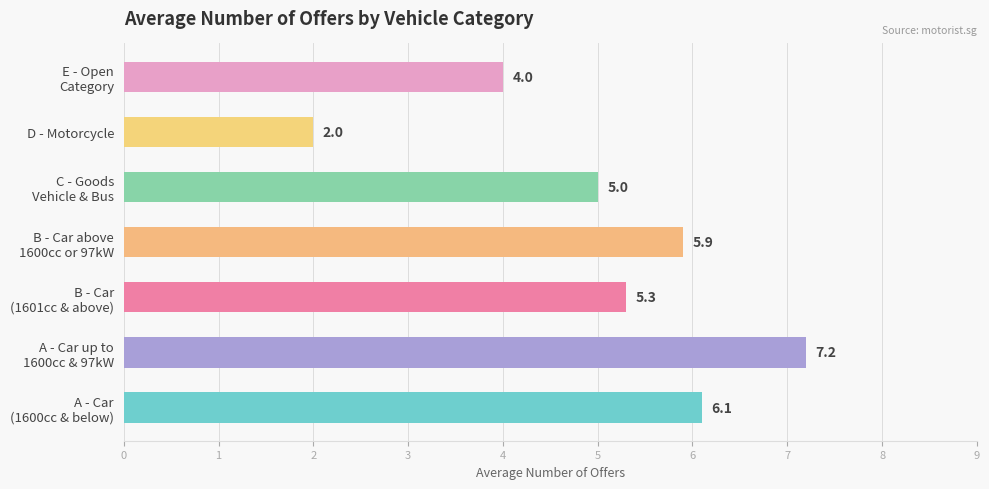

What is the difference between the maximum and minimum values?

5.2